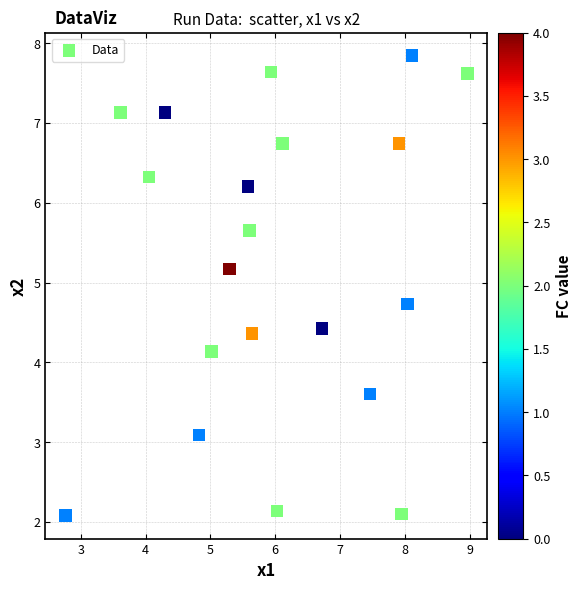

What is the range of X values (max minus min)?

6.2